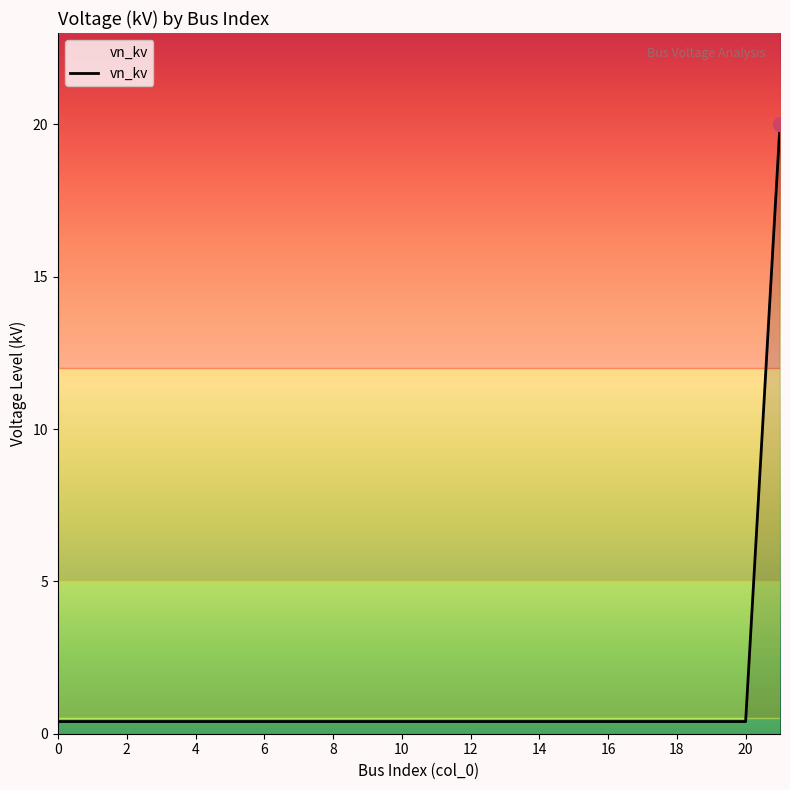

How many series are shown in this chart?

1